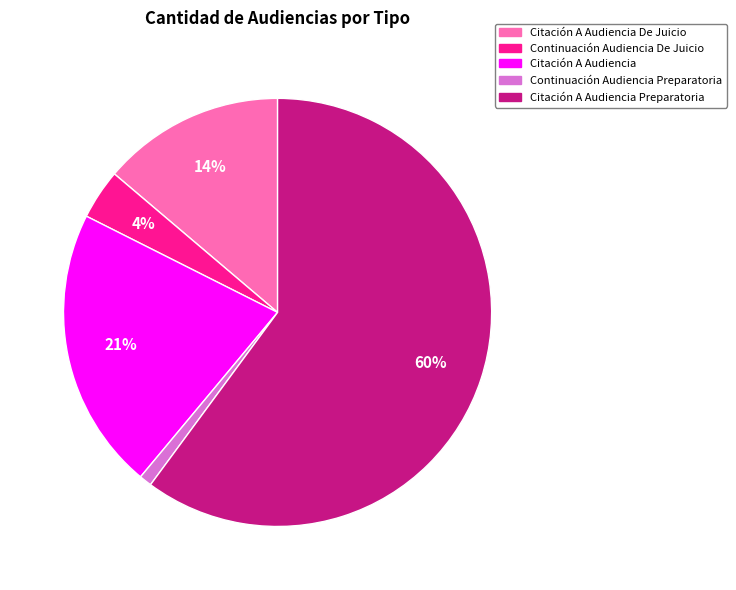

How many segments does this pie chart have?

5